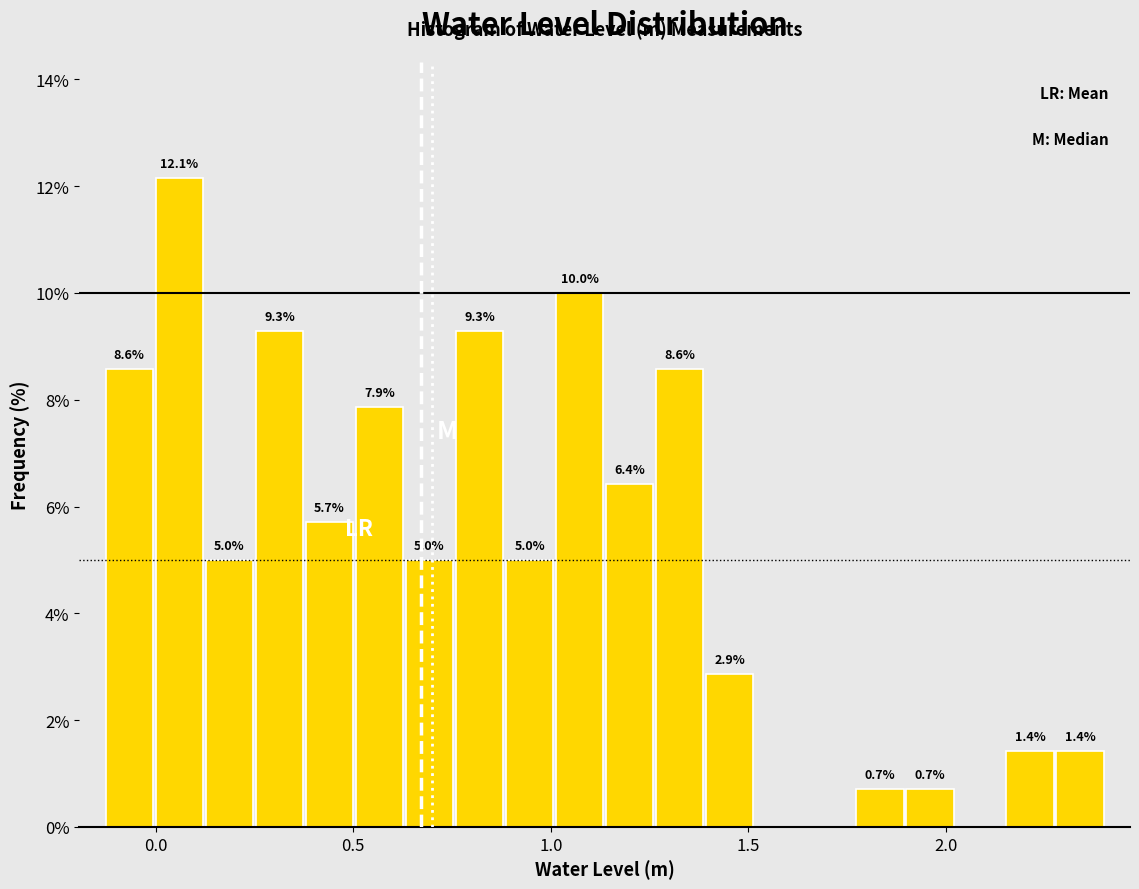

Around what value on the x-axis is the tallest bar? Give the approximate position of its centre, as read against the axis.

0.05